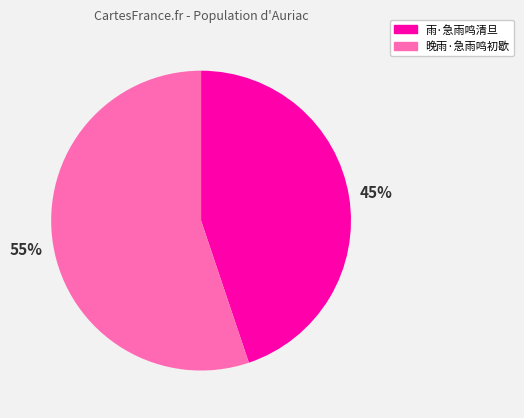

Approximately how many times larger is the value at 雨·急雨鸣清旦 compared to 晚雨·急雨鸣初歇?

0.8